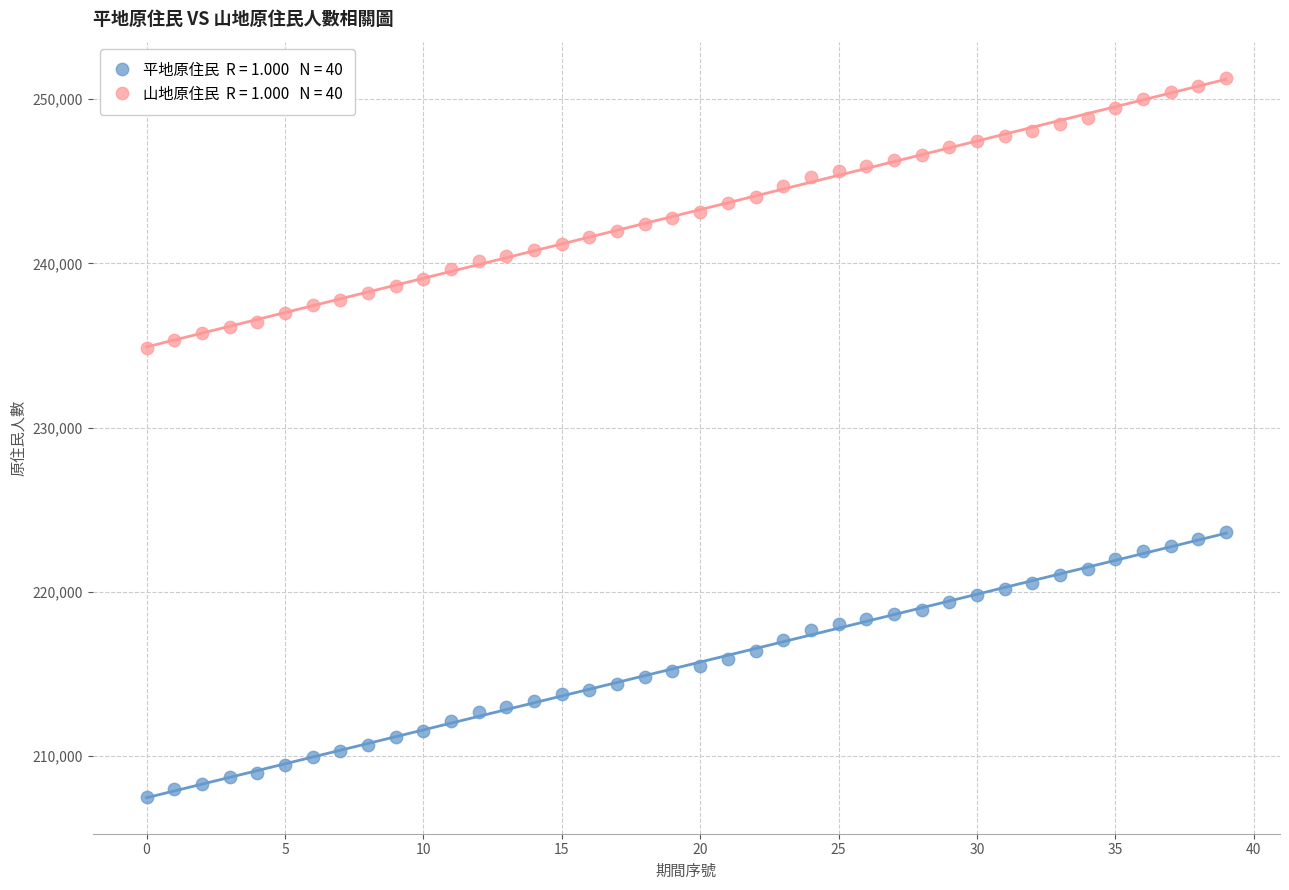

Across all data points, what is the range of Y values (max minus min)?

43806